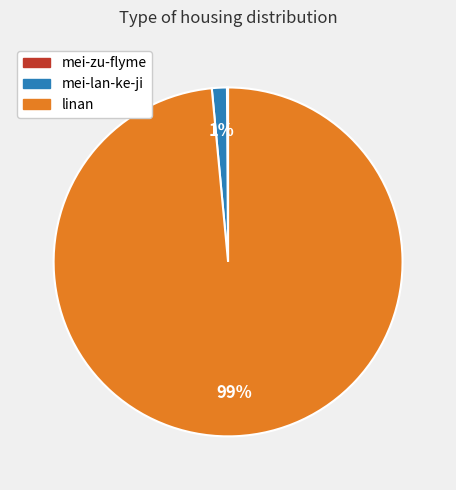

Which slice is the largest?

linan